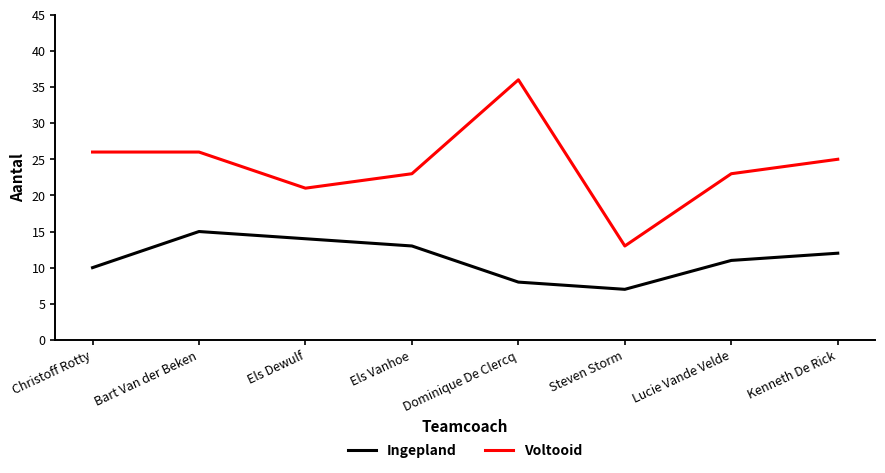

What is the sum of the Voltooid values at Christoff Rotty and Els Vanhoe?

49